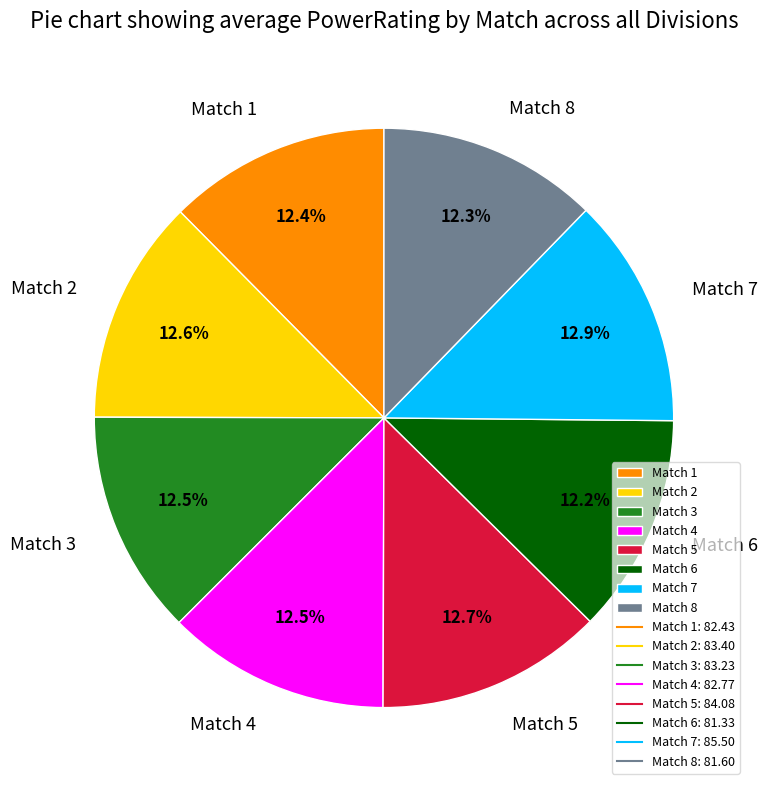

Combined, do Match 6 and Match 8 account for over 50%?

No